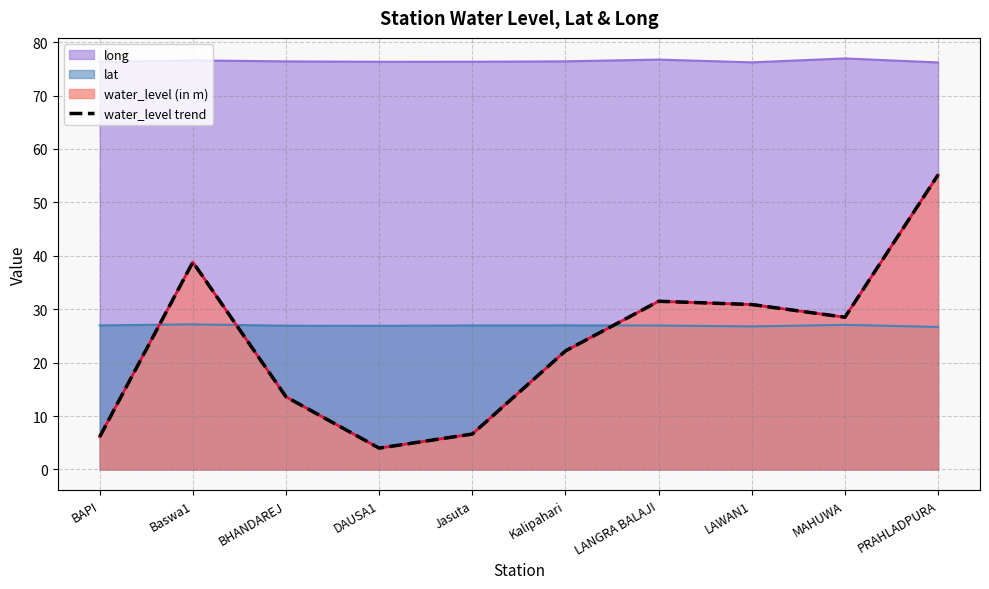

Reading left to right, extract all data points from this chart.

BAPI=6.1	Baswa1=38.8	BHANDAREJ=13.6	DAUSA1=4.0	Jasuta=6.6	Kalipahari=22.2	LANGRA BALAJI=31.5	LAWAN1=30.9	MAHUWA=28.5	PRAHLADPURA=55.2